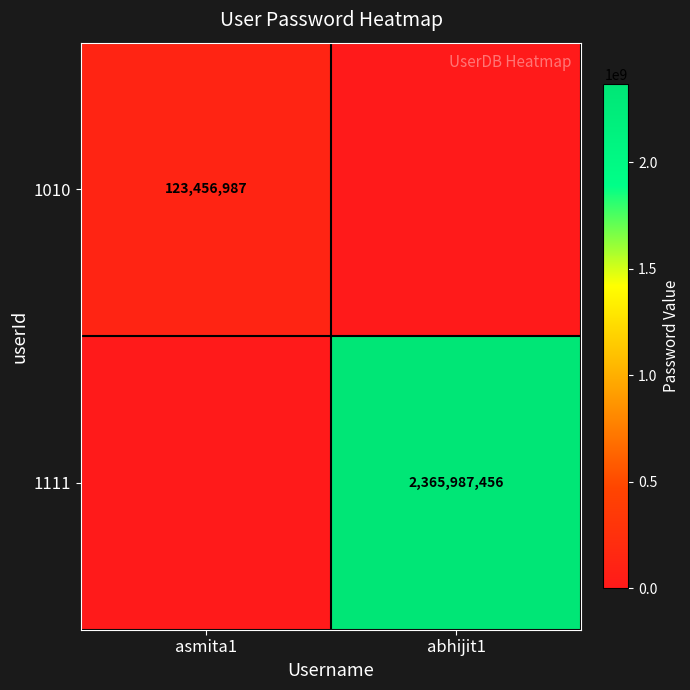

At how many categories does at least one series exceed 82777573?

2